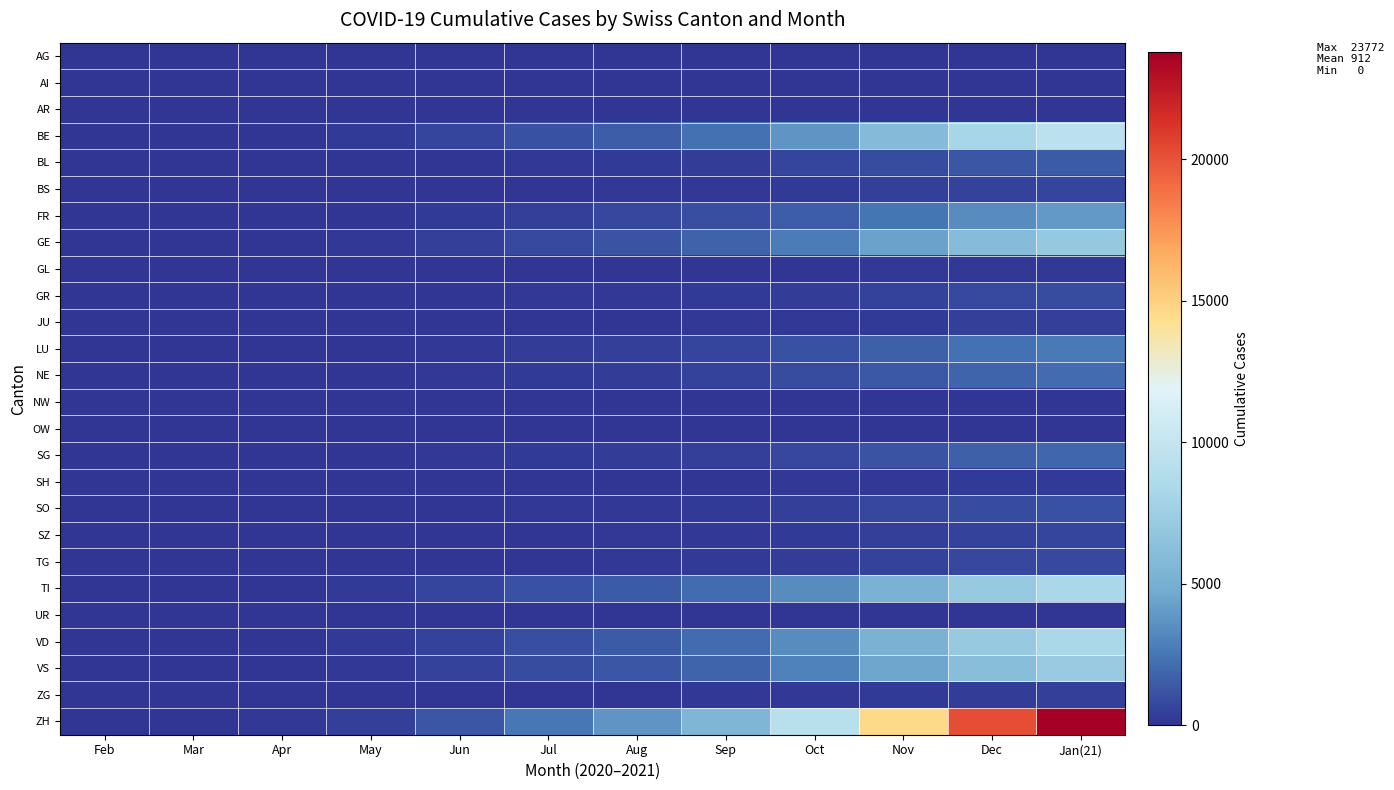

At how many categories does at least one series exceed 16265?

2